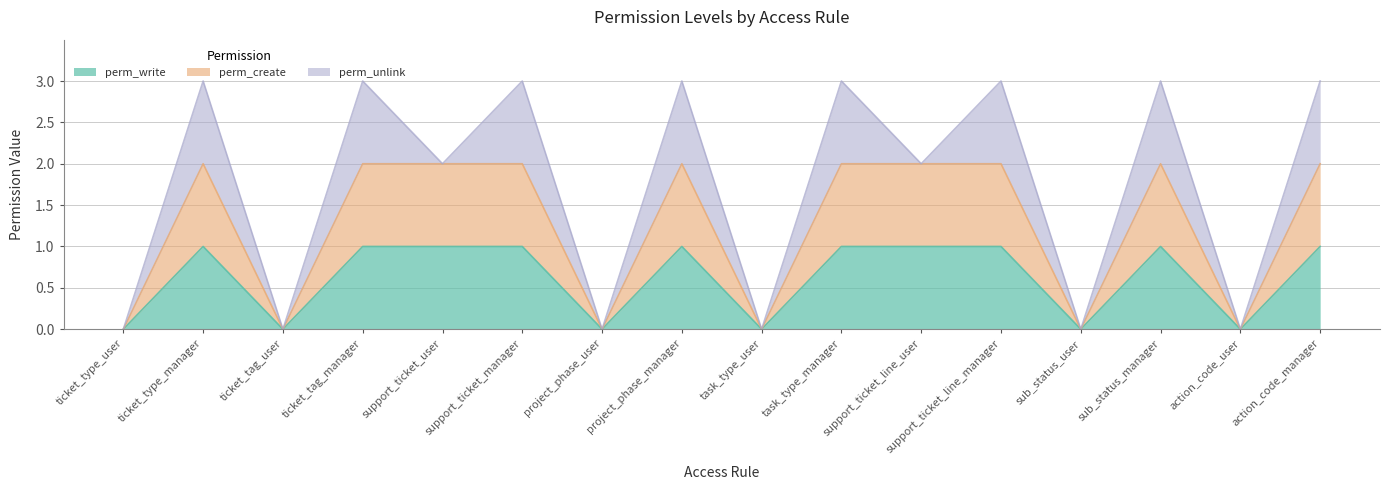

Does the chart have visible grid lines?

Yes